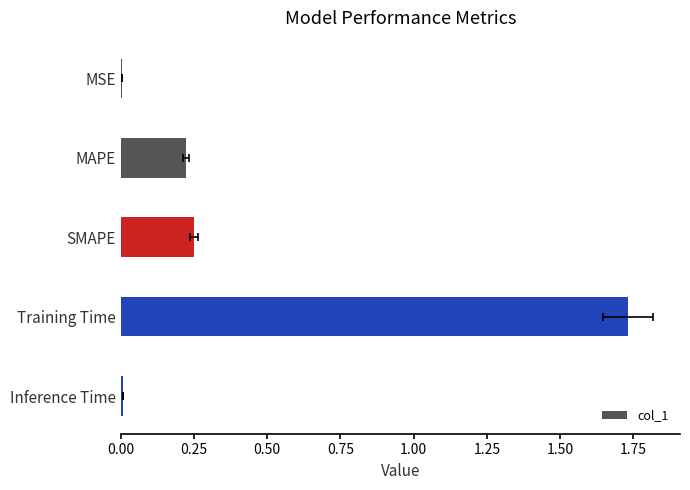

How many bars are there in total?

5